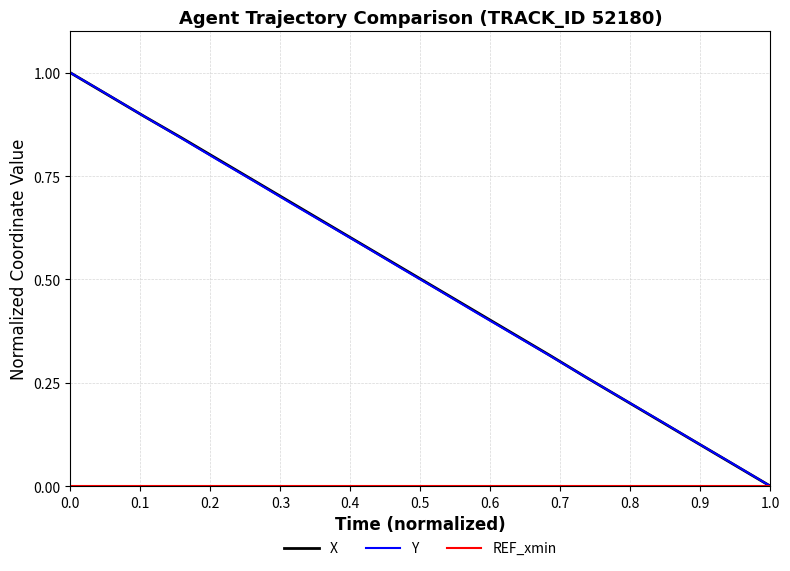

True or false: Y has more than 0 interior local peaks.

False